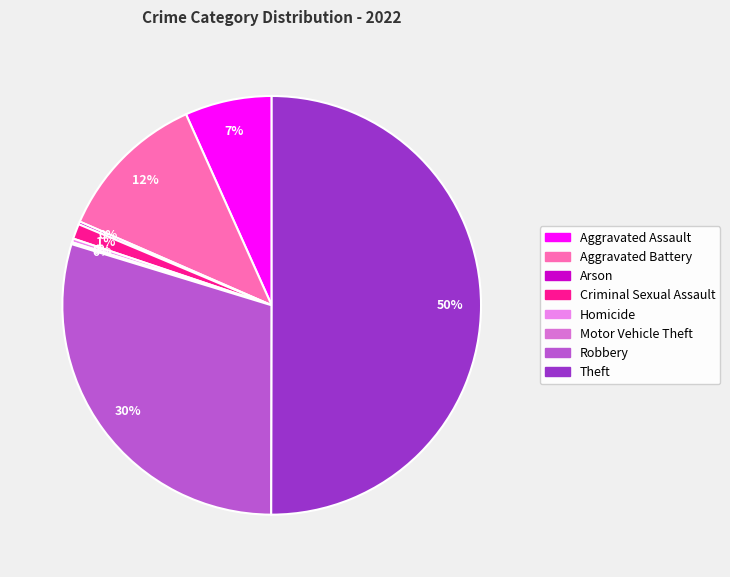

Is Robbery the majority of the pie?

No